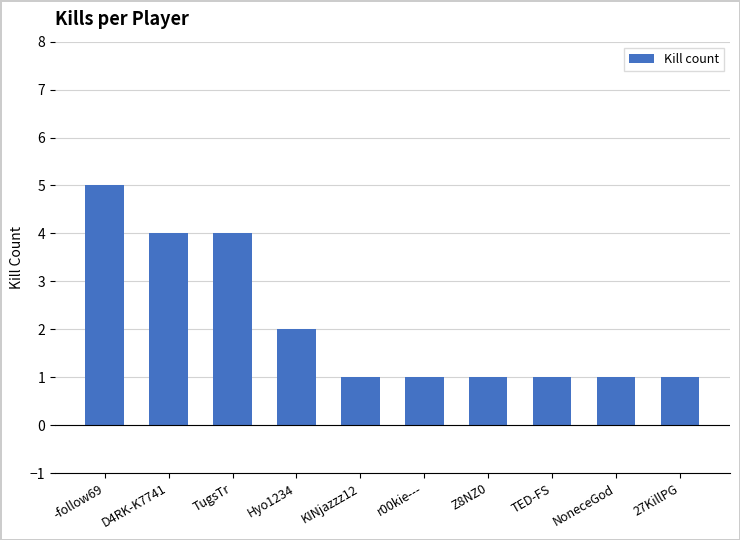

How many bars are there in total?

10